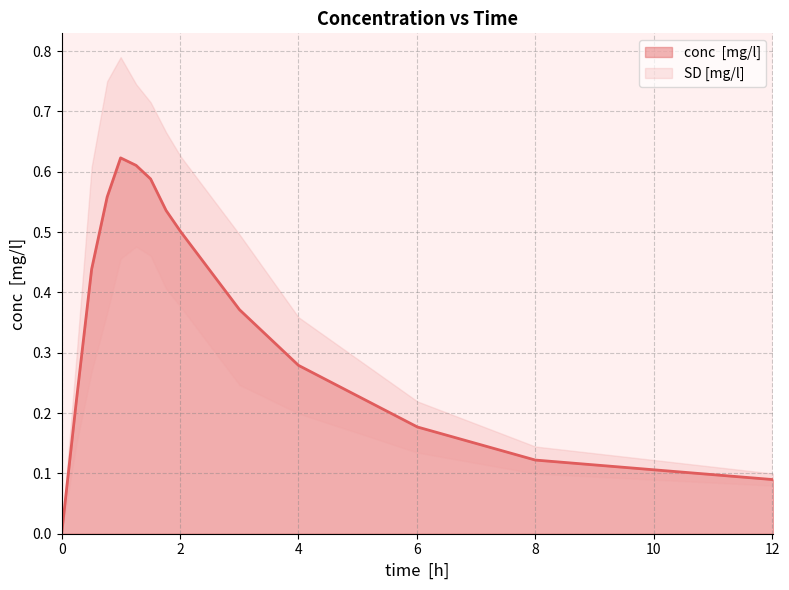

Which has a higher value, 6.008734 or 0.768559?

0.768559